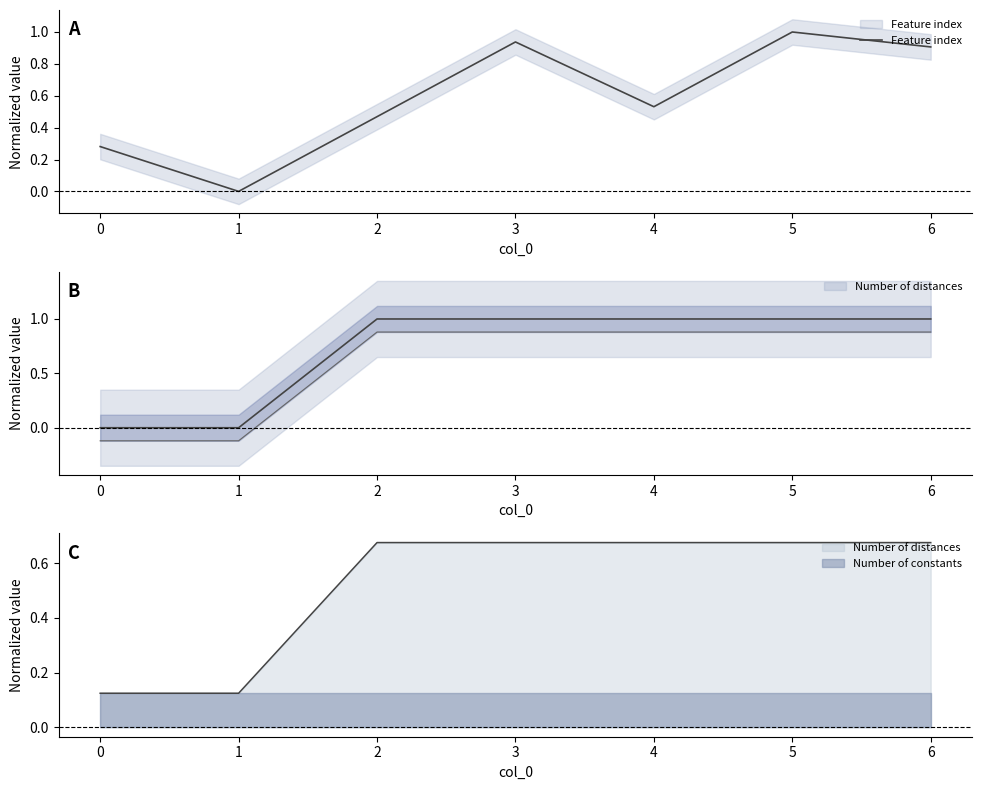

Reading right to left, list all the values displayed in this chart.

0.9	1.0	0.5	0.9	0.5	0.0	0.3